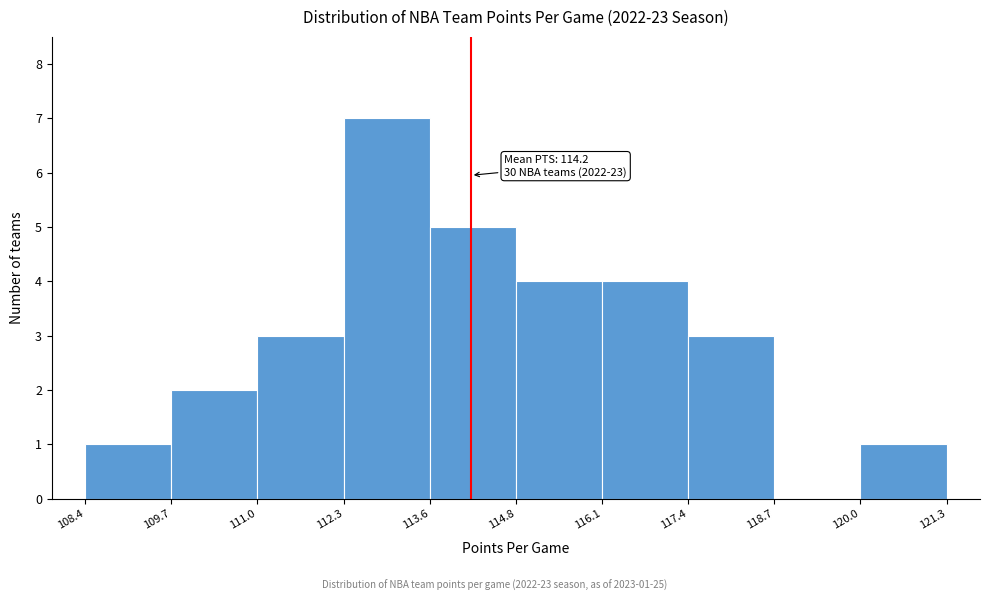

Which range on the x-axis has the tallest bar?

112.3 to 113.6